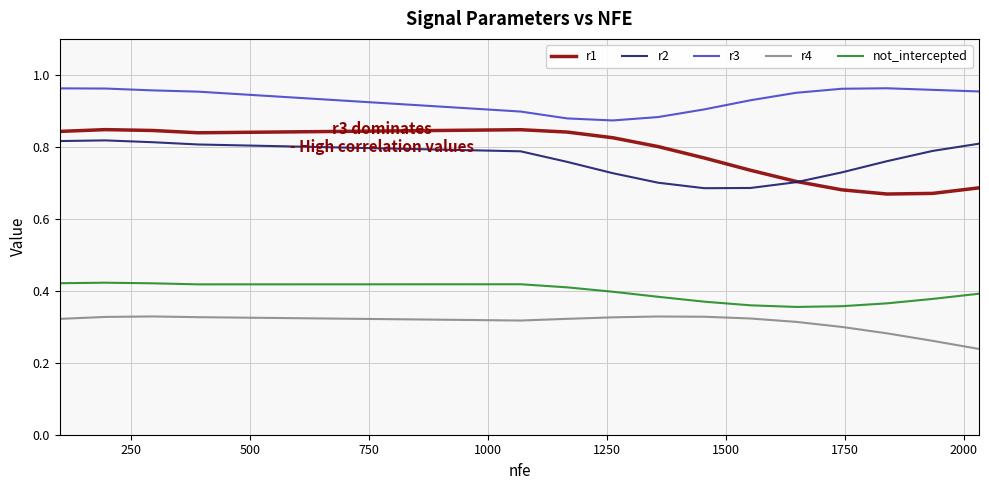

Which series has the largest total across all categories?

r3